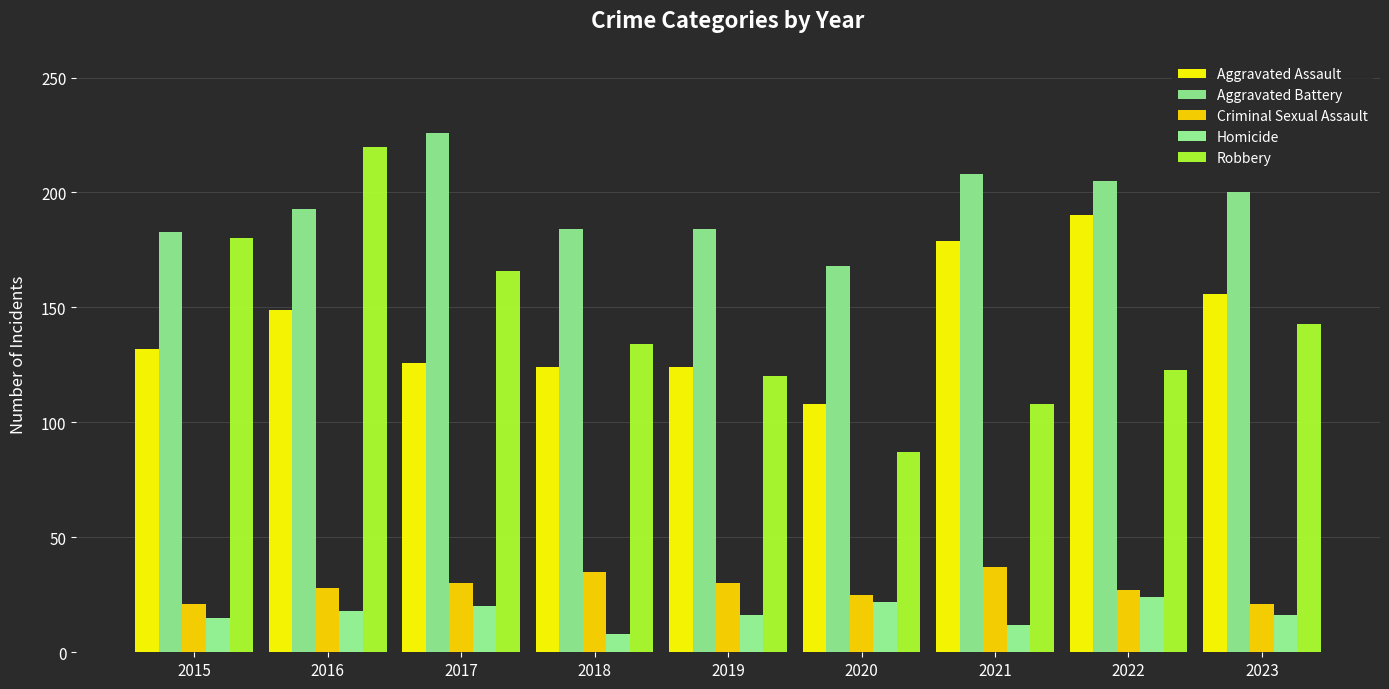

Reading right to left, transcribe all the data shown in this chart.

Aggravated Assault: 156	190	179	108	124	124	126	149	132
Aggravated Battery: 200	205	208	168	184	184	226	193	183
Criminal Sexual Assault: 21	27	37	25	30	35	30	28	21
Homicide: 16	24	12	22	16	8	20	18	15
Robbery: 143	123	108	87	120	134	166	220	180